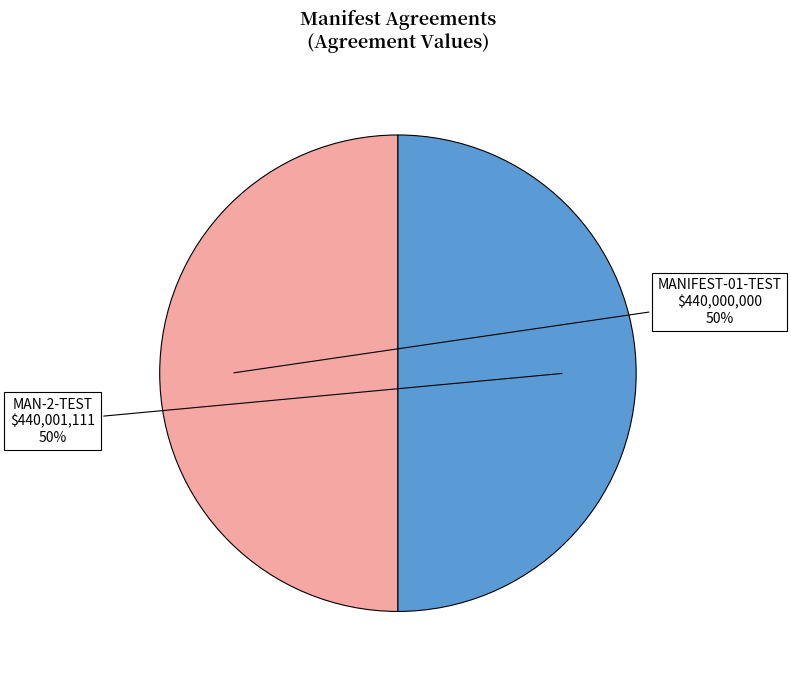

True or false: MANIFEST-01-TEST accounts for 50% of the total.

True